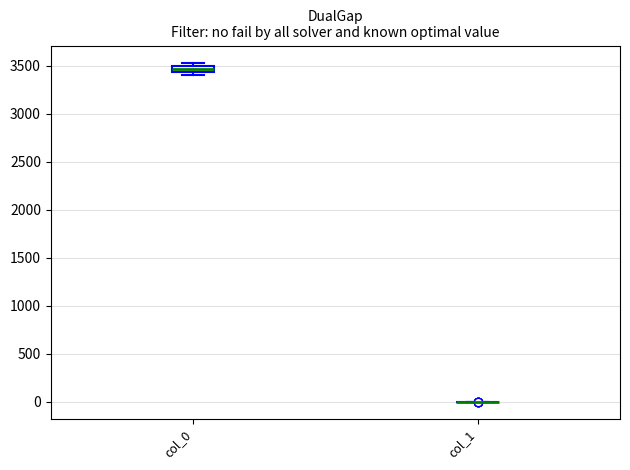

Comparing the boxes themselves (not the whiskers), which one is the tallest?

col_0